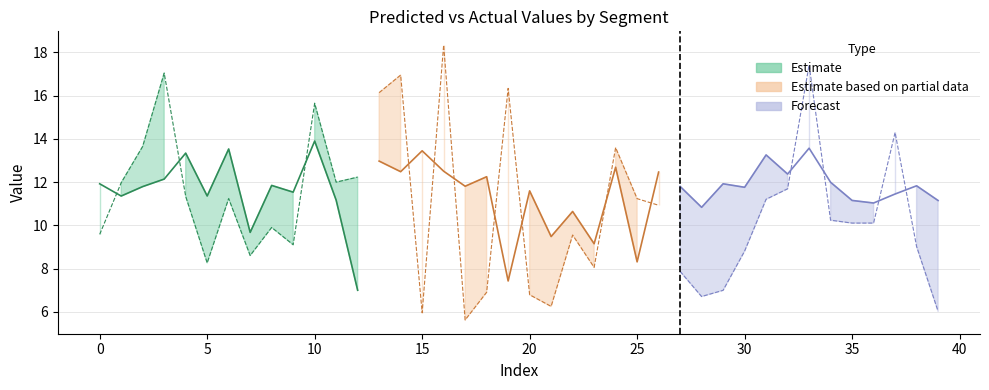

At which category does y_test reach its first local valley?

5